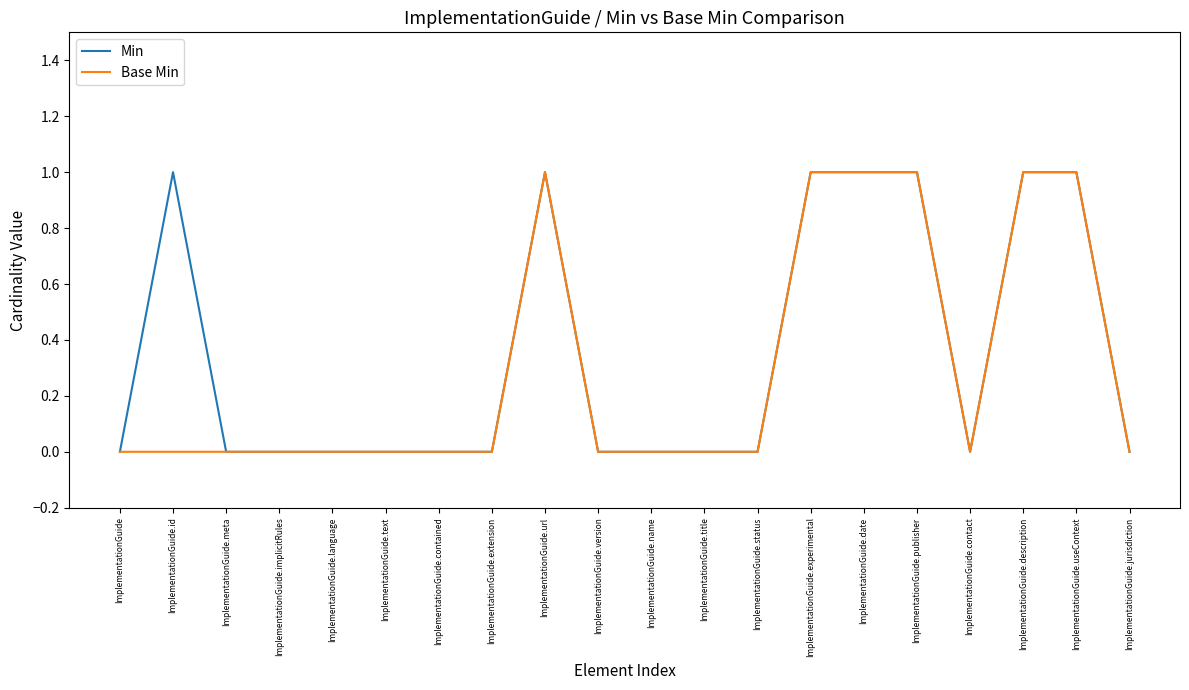

What is the highest value of the Min series?

1